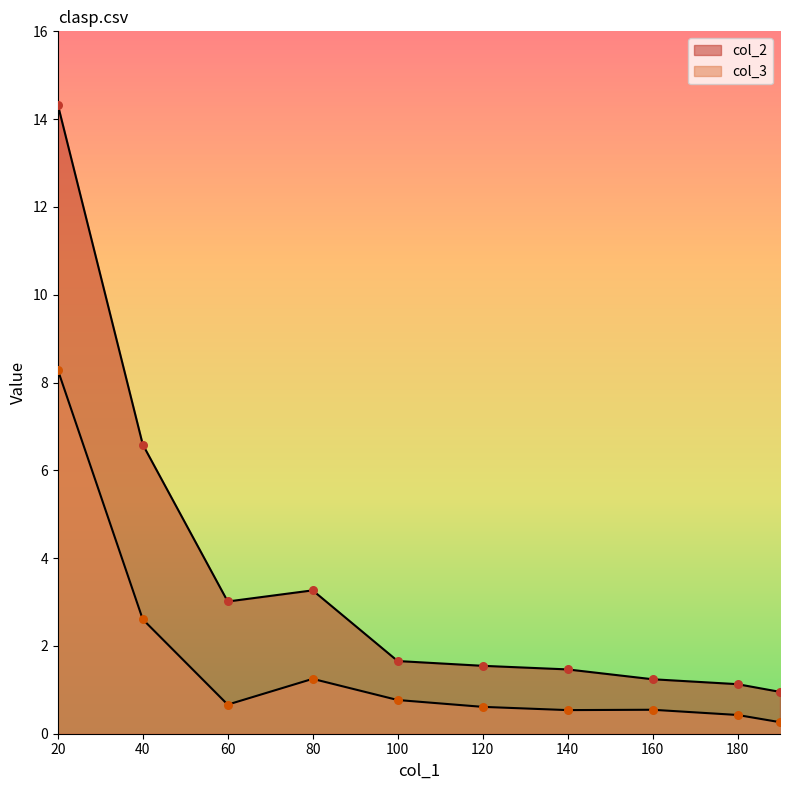

Which series has the widest spread of Y values?

col_2